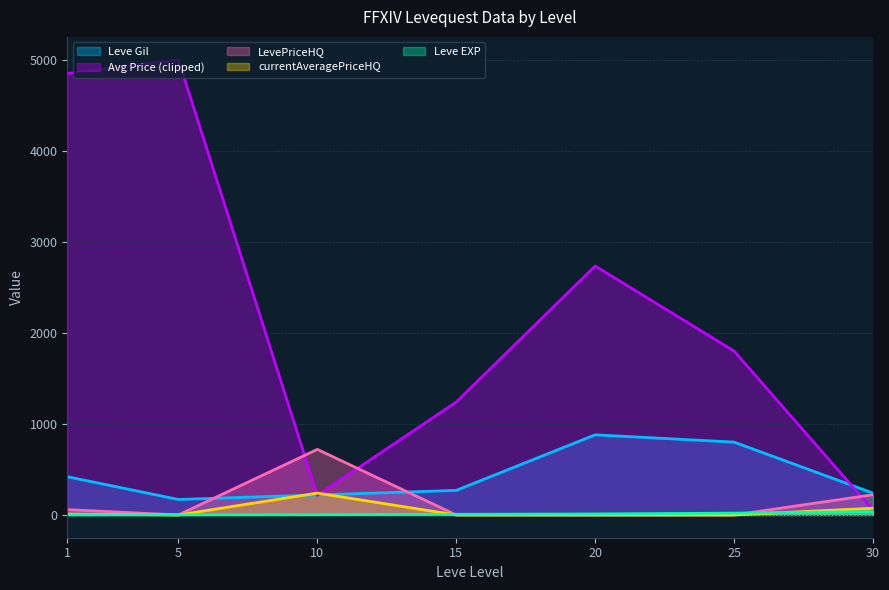

True or false: Leve Gil has a value of 1076.2 at 25.

False